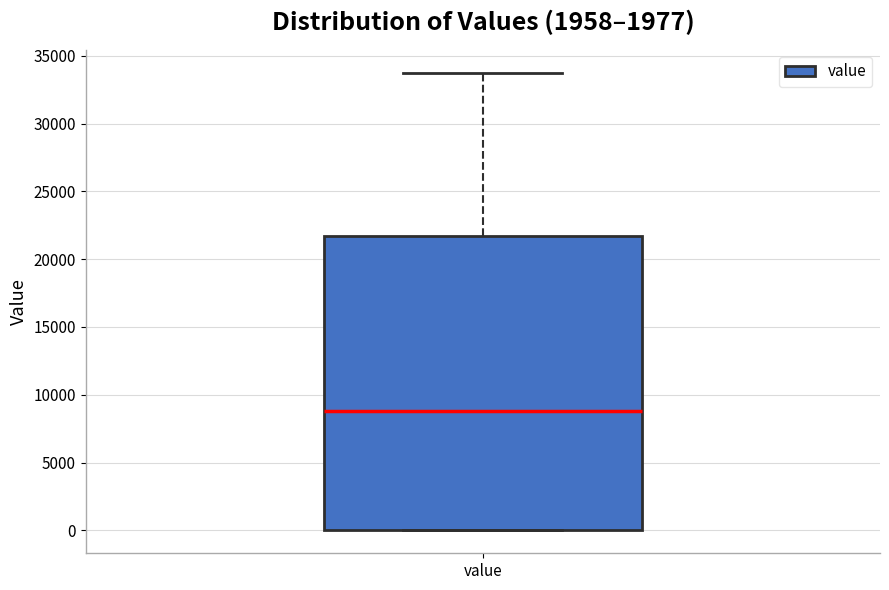

Where is the lower edge of the box for value on the y-axis? The values are not printed on the chart, so give them approximately, as read against the axis.

0